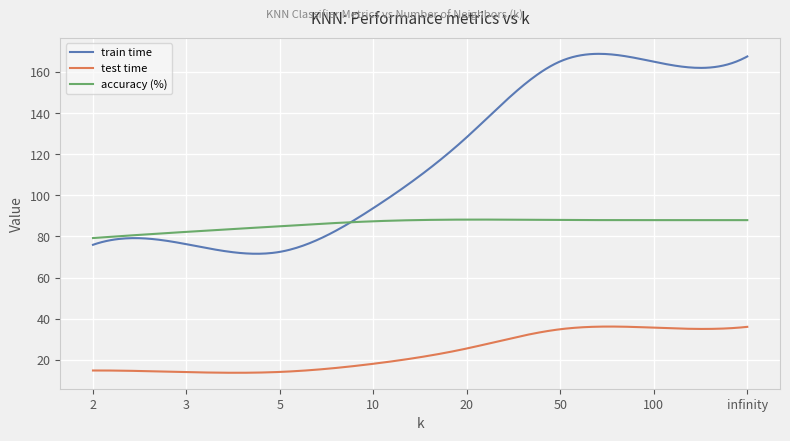

What is the greatest value displayed?

168.8